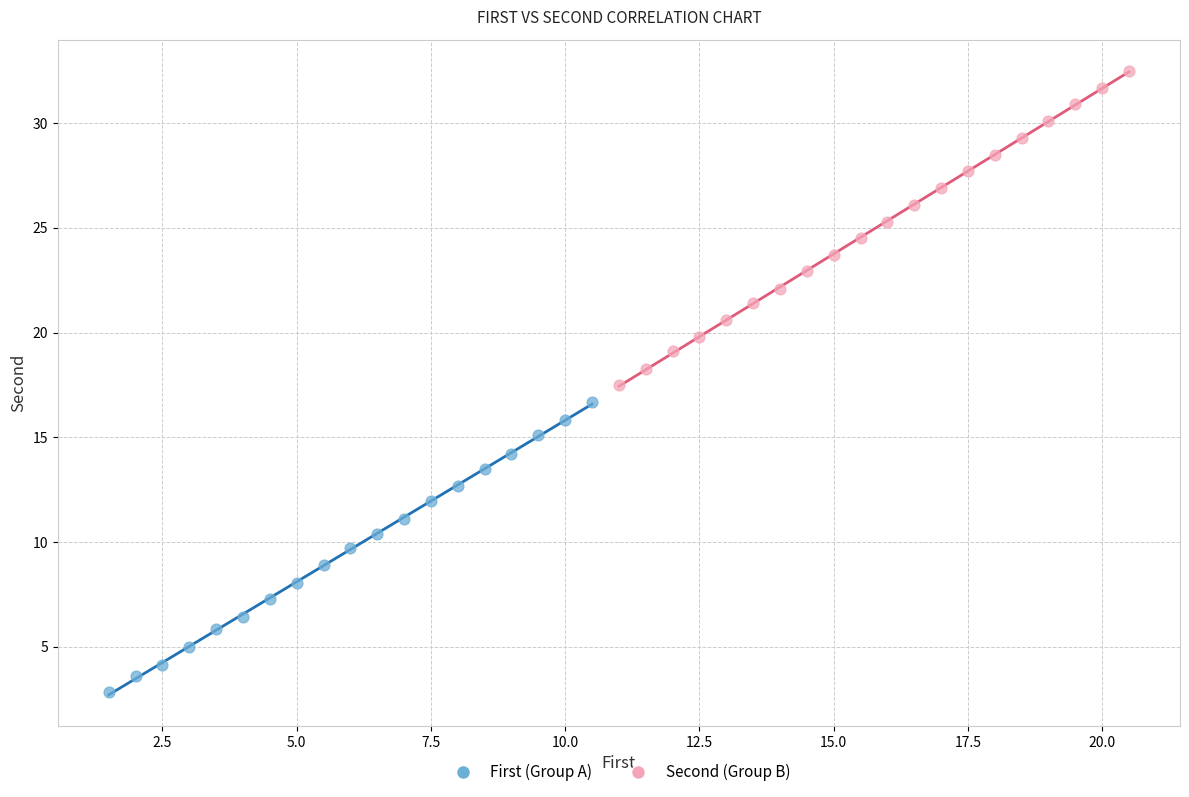

Which series contains the highest Y value?

Second (Group B)